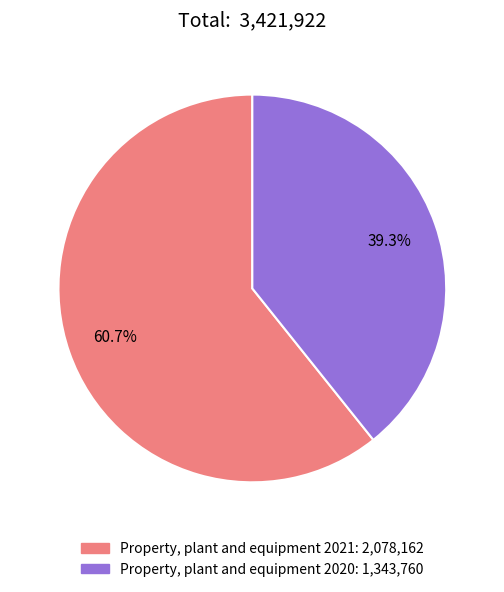

Combined, what portion of the pie is Property, plant and equipment 2020 and Property, plant and equipment 2021?

100.0%